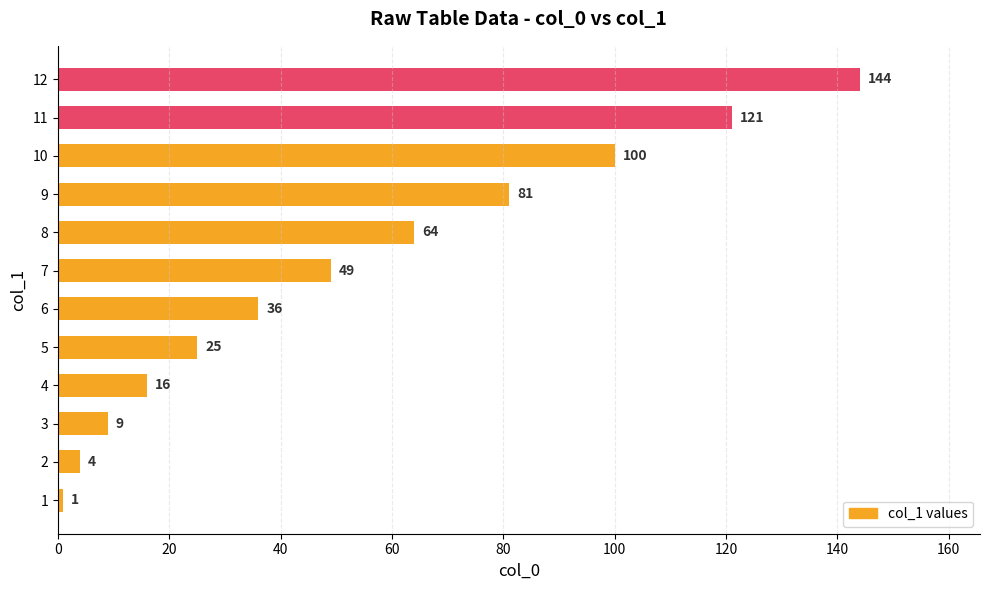

Rank the categories by value from highest to lowest.

12, 11, 10, 9, 8, 7, 6, 5, 4, 3, 2, 1